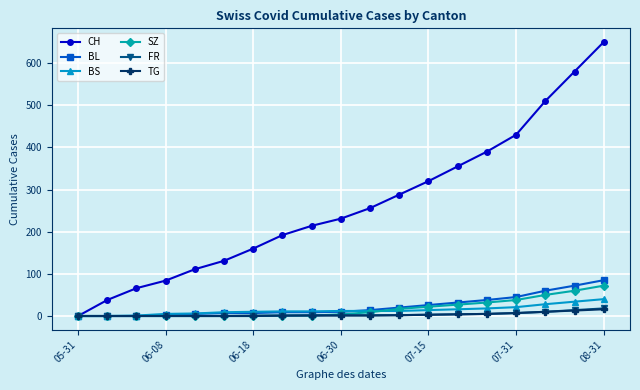

At how many categories does at least one series exceed 328?

6